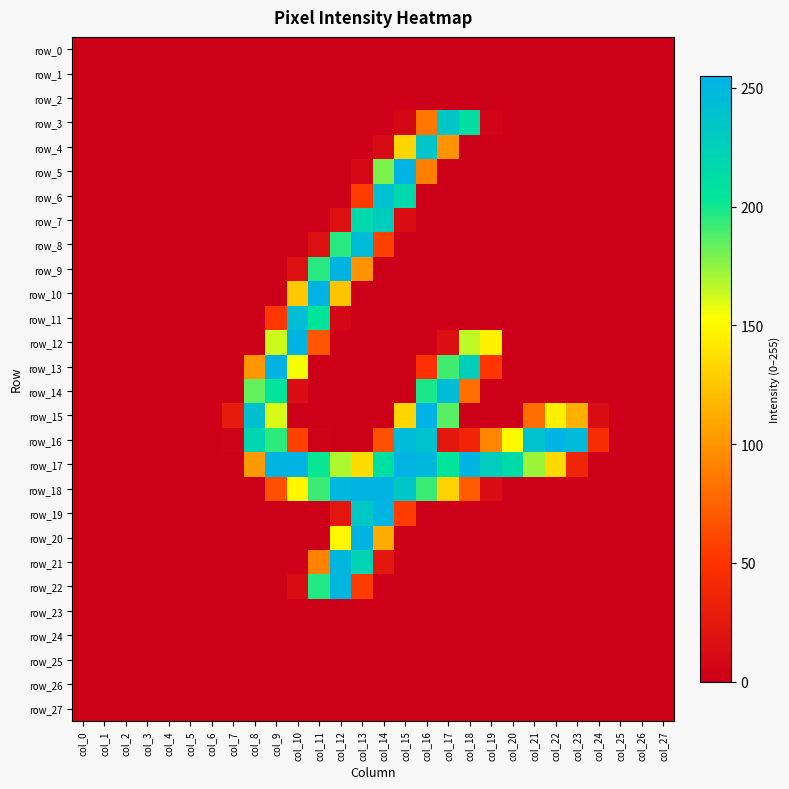

Which has a higher value, col_18 or col_6?

col_18